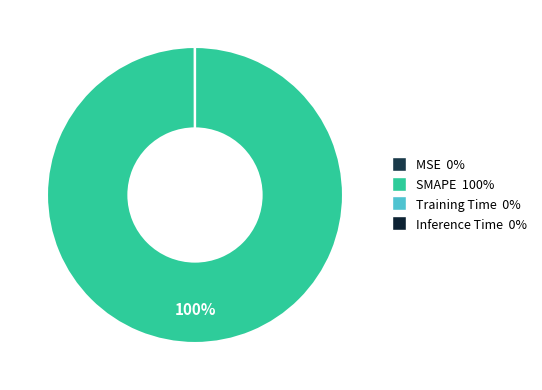

To the nearest percent, what is the difference between the largest and smallest slice percentages?

100%